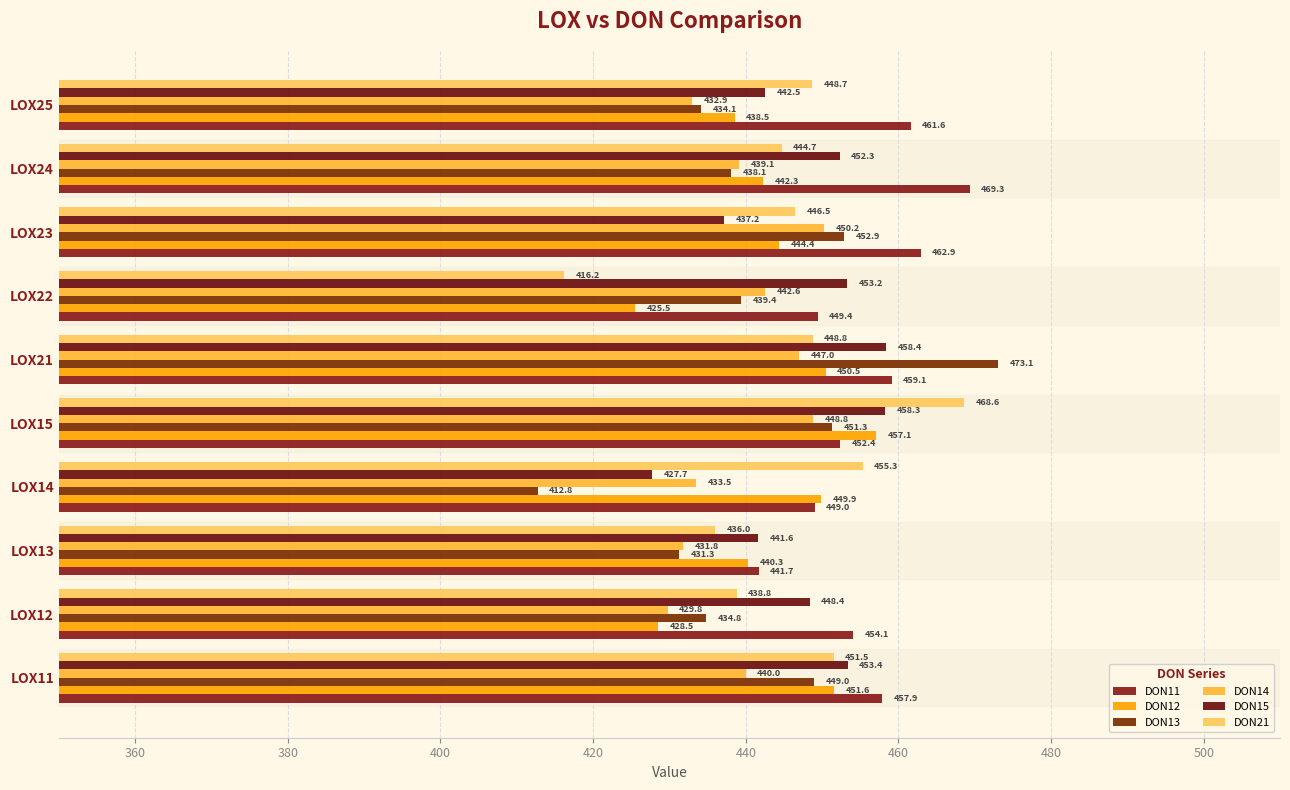

Reading right to left, what are all the values shown in this chart?

DON11: 461.6	469.3	462.9	449.4	459.1	452.4	449.0	441.7	454.1	457.9
DON12: 438.5	442.3	444.4	425.5	450.5	457.1	449.9	440.3	428.5	451.6
DON13: 434.1	438.1	452.9	439.4	473.1	451.3	412.8	431.3	434.8	449.0
DON14: 432.9	439.1	450.2	442.6	447.0	448.8	433.5	431.8	429.8	440.0
DON15: 442.5	452.3	437.2	453.2	458.4	458.3	427.7	441.6	448.4	453.4
DON21: 448.7	444.7	446.5	416.2	448.8	468.6	455.3	436.0	438.8	451.5